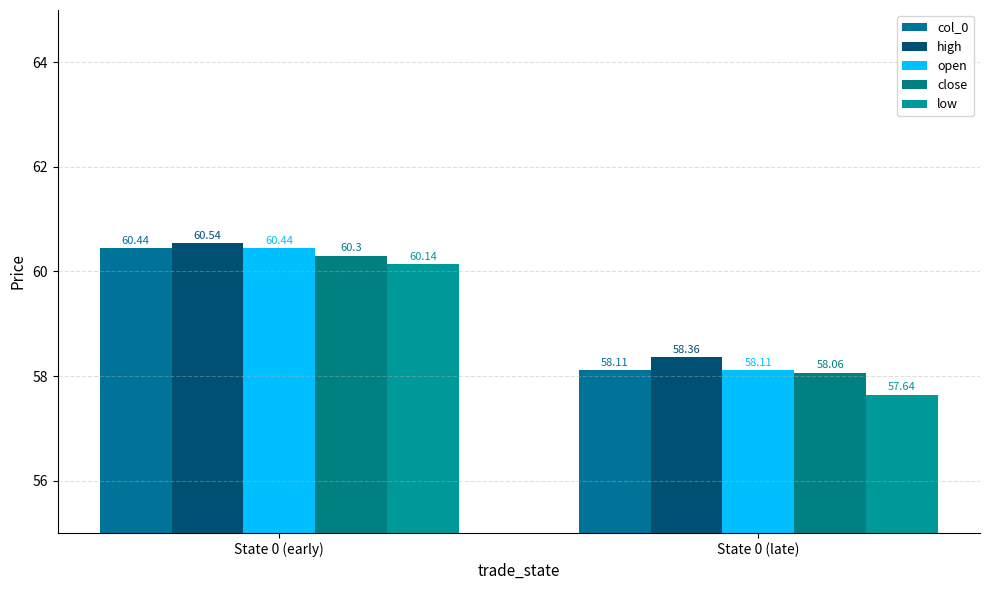

Reading right to left, extract all data points from this chart.

col_0: 58.1	60.4
high: 58.4	60.5
open: 58.1	60.4
close: 58.1	60.3
low: 57.6	60.1